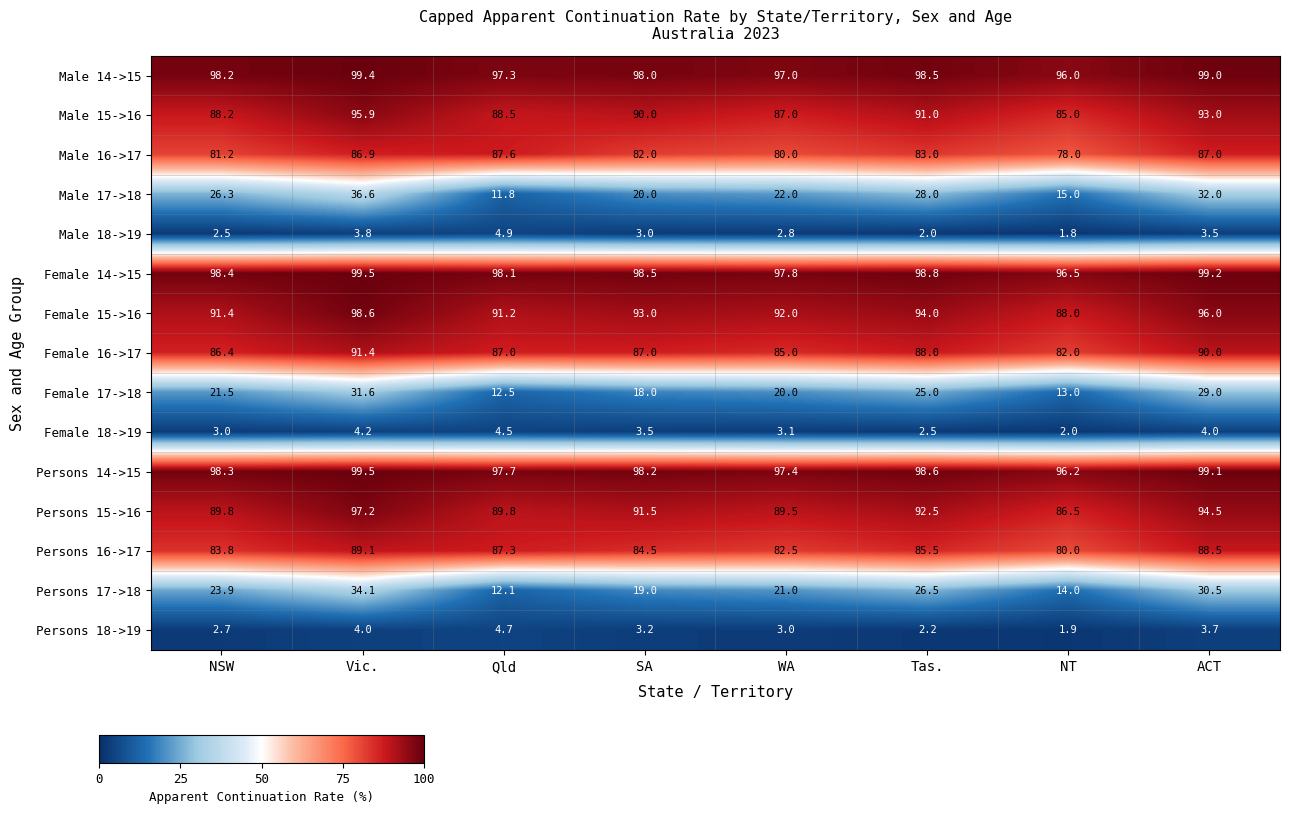

What is the sum of the Female 15->16 values at Vic. and SA?

191.6